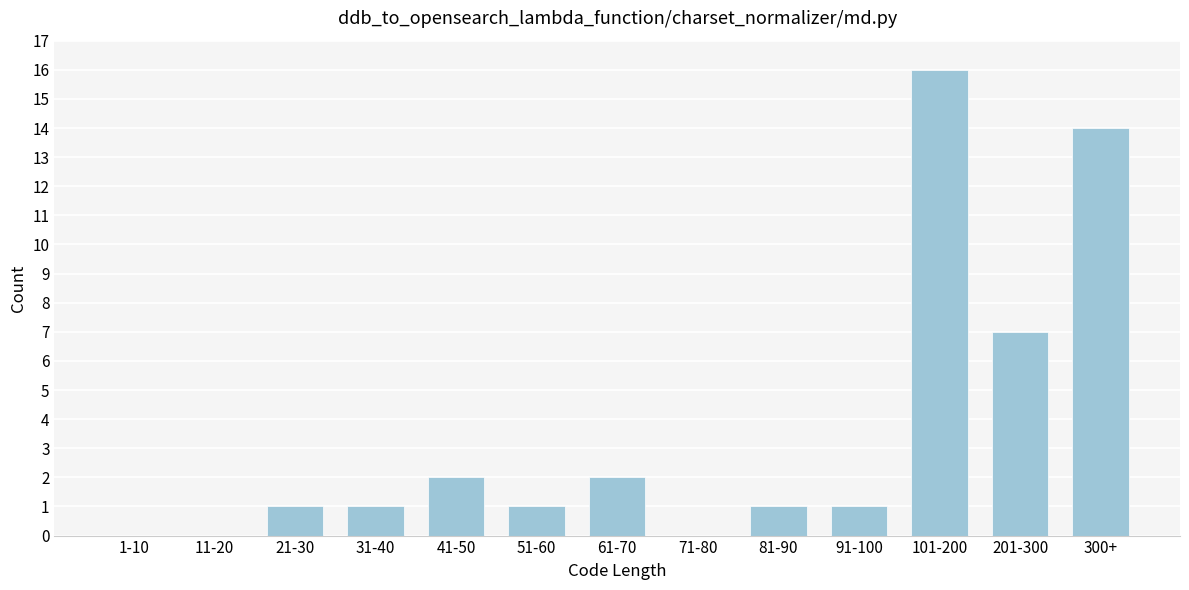

Reading left to right, extract all data points from this chart.

1-10=0	11-20=0	21-30=1	31-40=1	41-50=2	51-60=1	61-70=2	71-80=0	81-90=1	91-100=1	101-200=16	201-300=7	300+=14